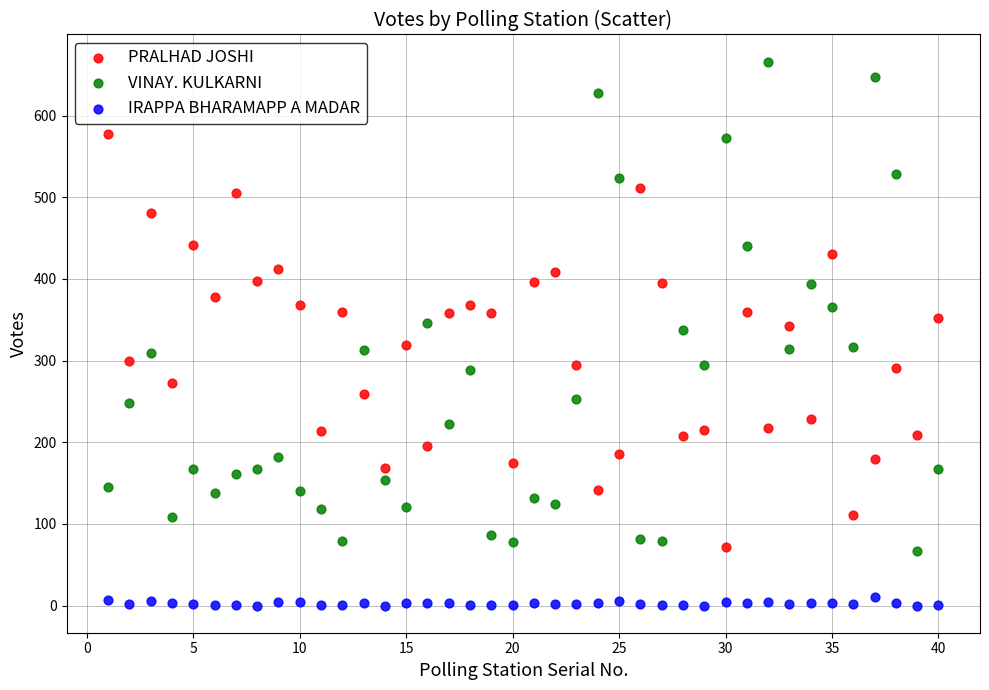

Which series contains the highest Y value?

VINAY. KULKARNI